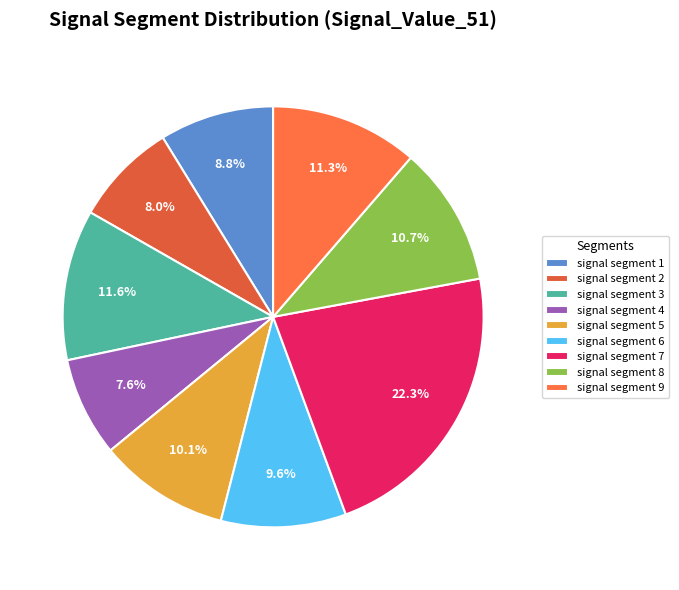

Is it true that signal segment 3 is 1% of the pie?

False